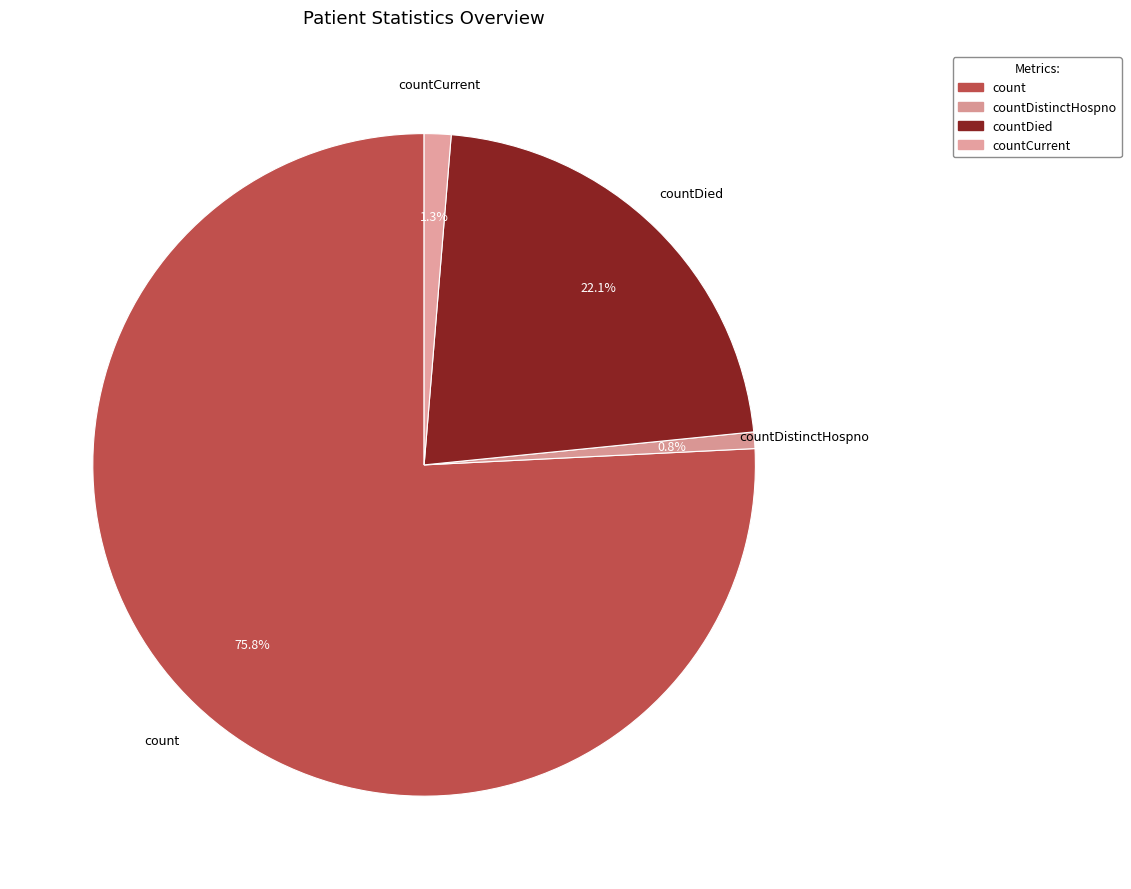

How many slices are in this pie chart?

4